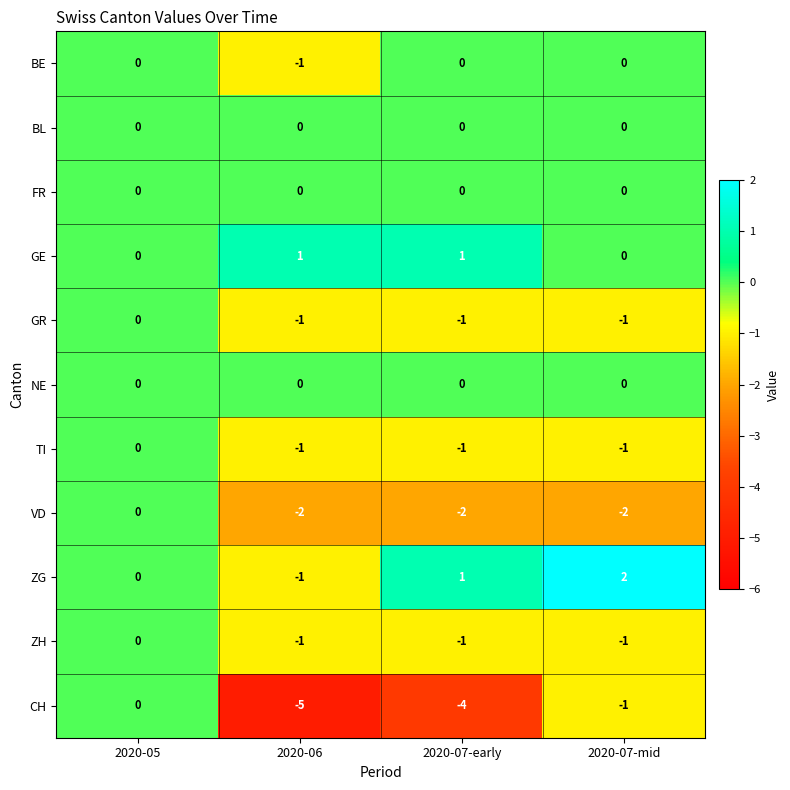

Which series has the widest spread of values?

CH